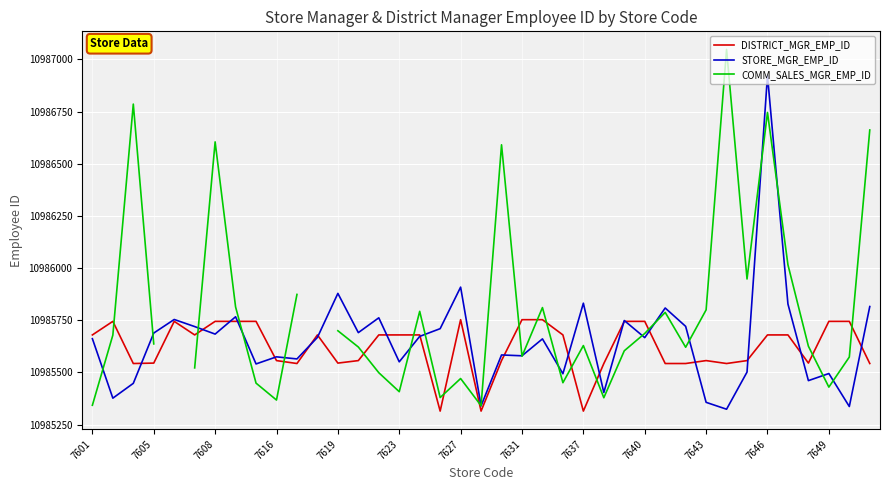

True or false: STORE_MGR_EMP_ID has more than 2 interior local peaks.

True